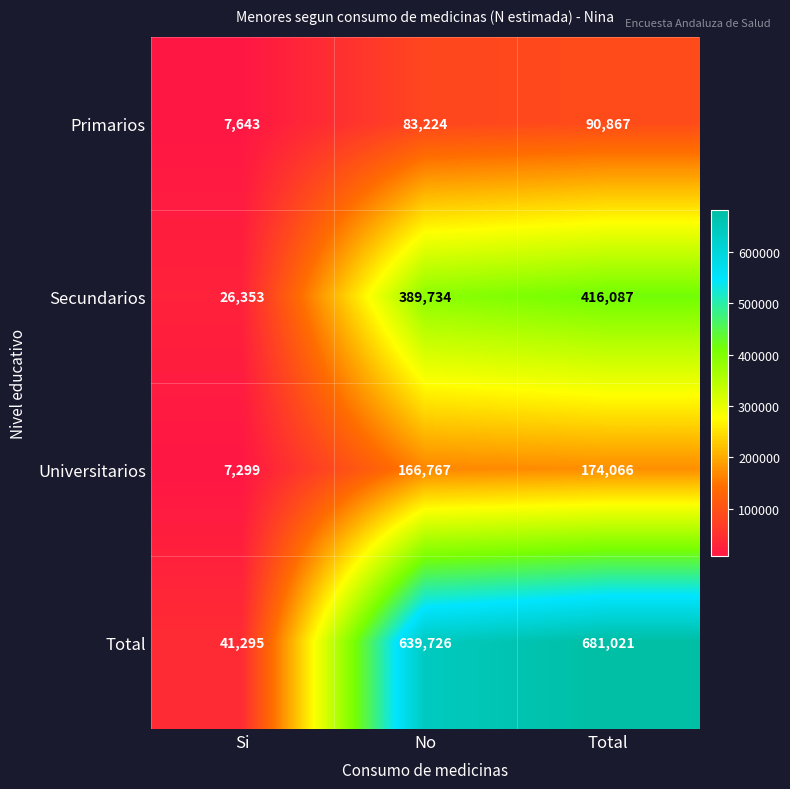

Reading right to left, transcribe all the data shown in this chart.

Primarios: Total=90867	No=83224	Si=7643
Secundarios: Total=416087	No=389734	Si=26353
Universitarios: Total=174066	No=166767	Si=7299
Total: Total=681021	No=639726	Si=41295